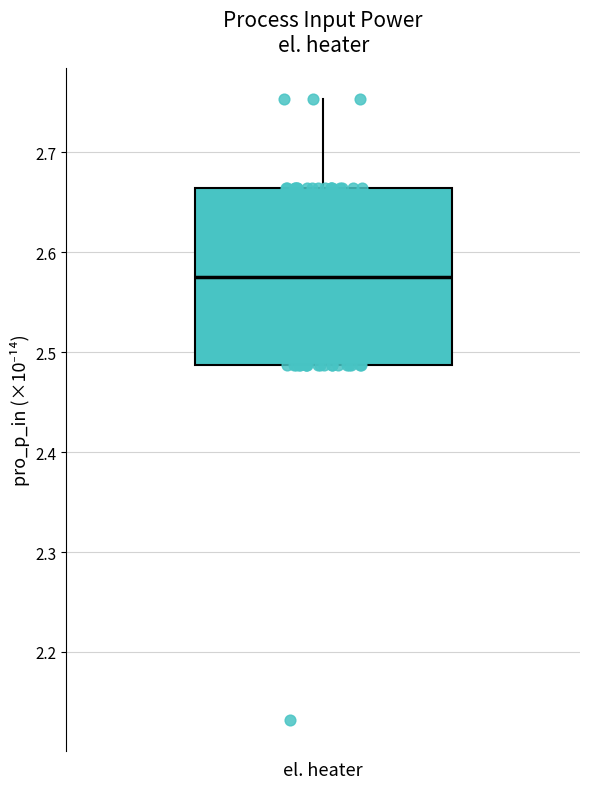

Read this box plot against the y-axis: the position of the median line, the range covered by the box, and the ends of both whiskers. The values are not printed on the chart, so give them approximately, as read against the axis.

median 2.58, box 2.49 to 2.66, whiskers 2.49 to 2.75